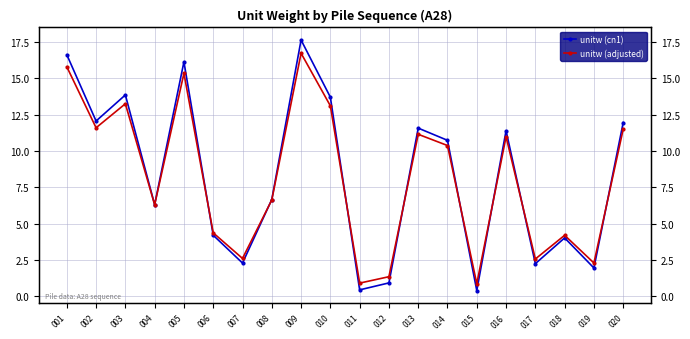

At which label does unitw (cn1) first exceed 10?

001